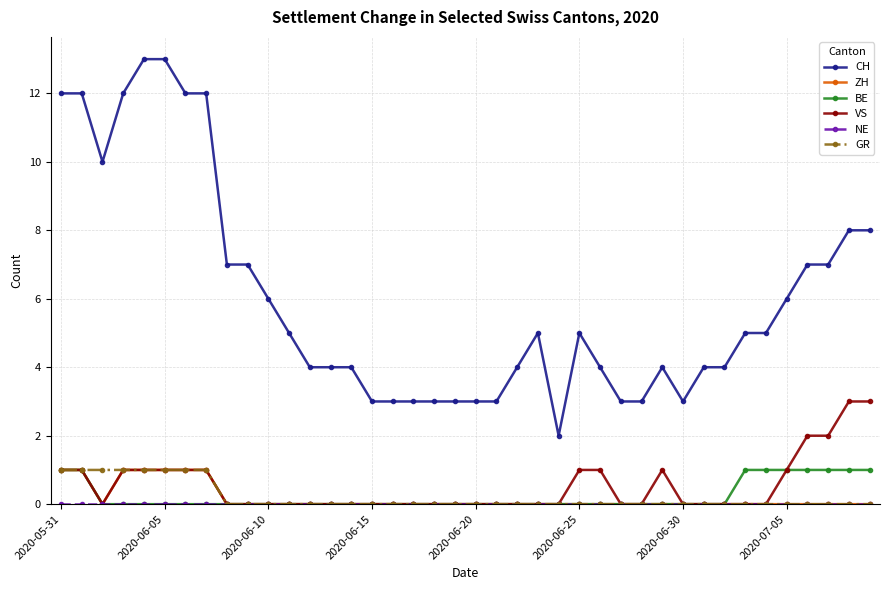

Is this an area chart (filled region under the line)?

No